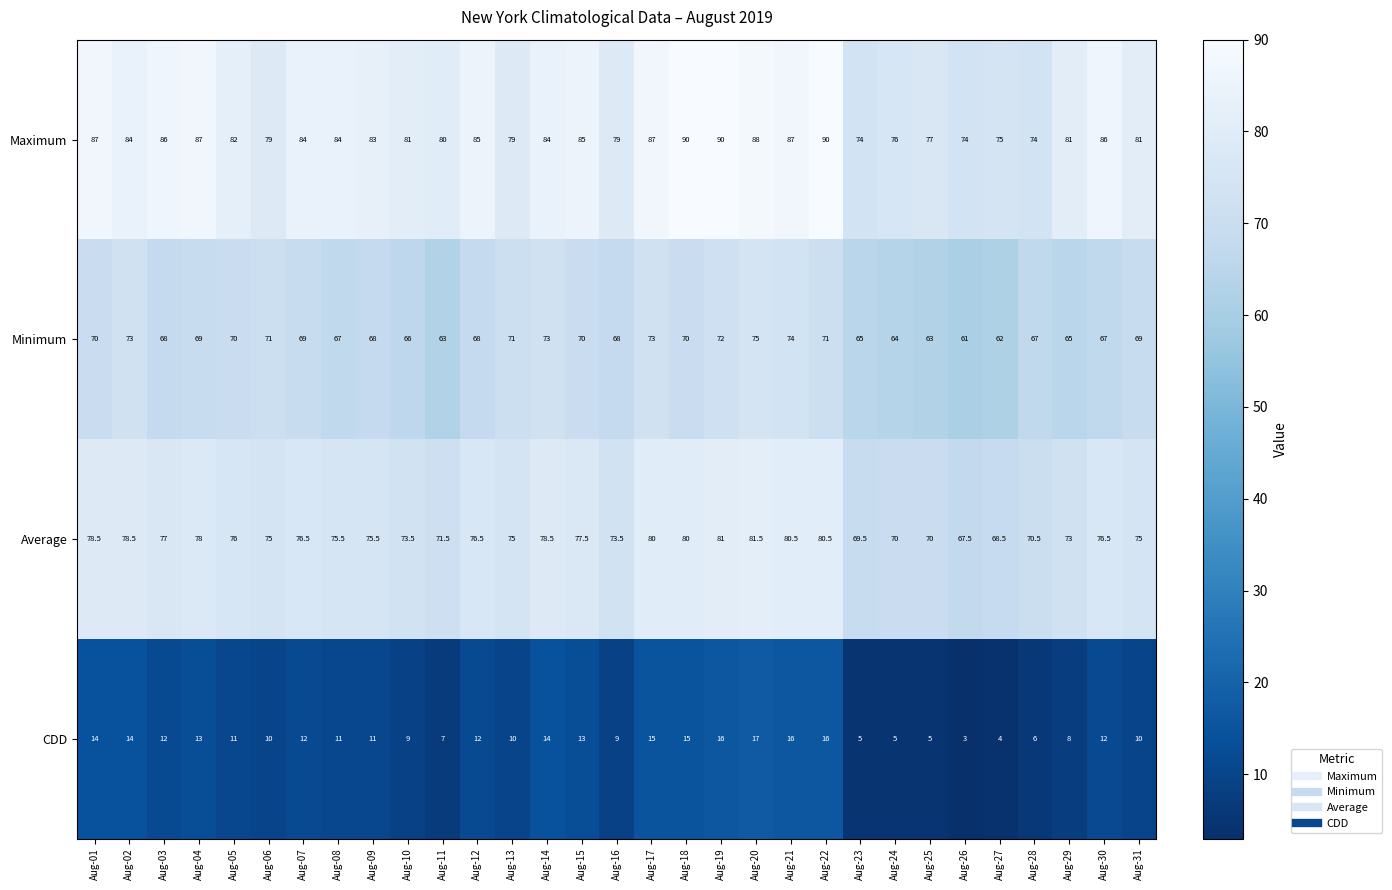

Which series has the largest total across all categories?

Maximum